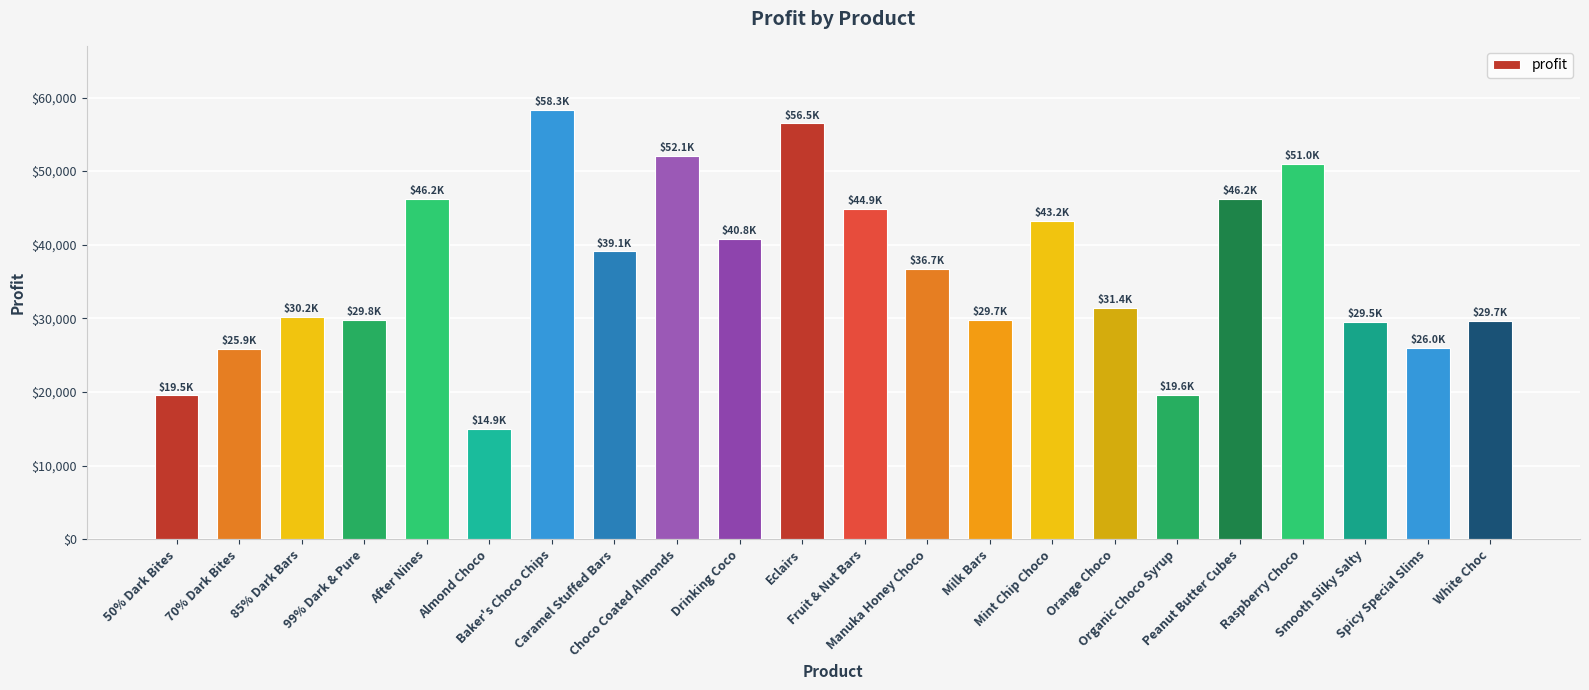

At which label is the value closest to 36612?

Manuka Honey Choco